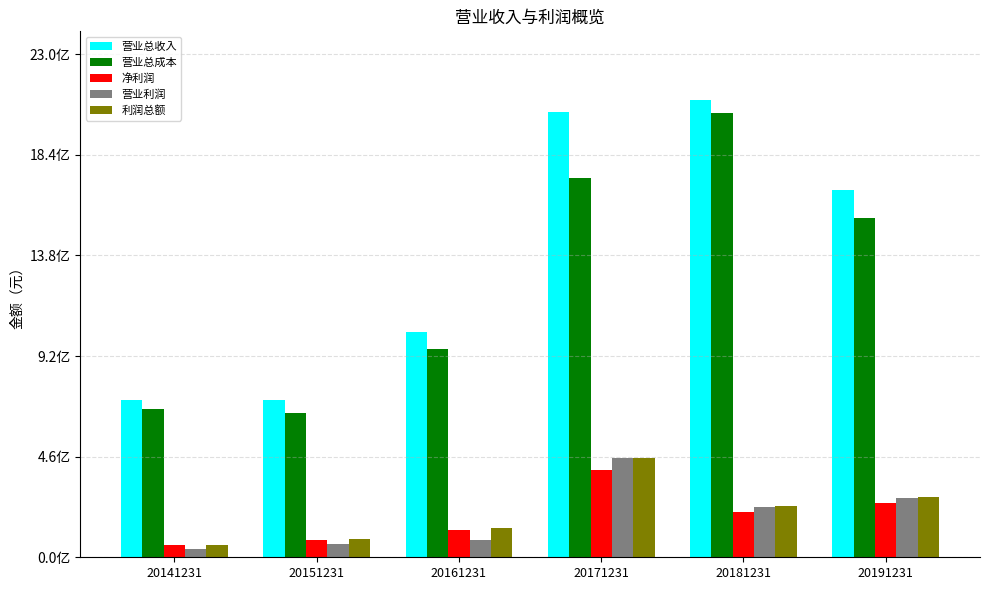

Which series has the largest total across all categories?

营业总收入